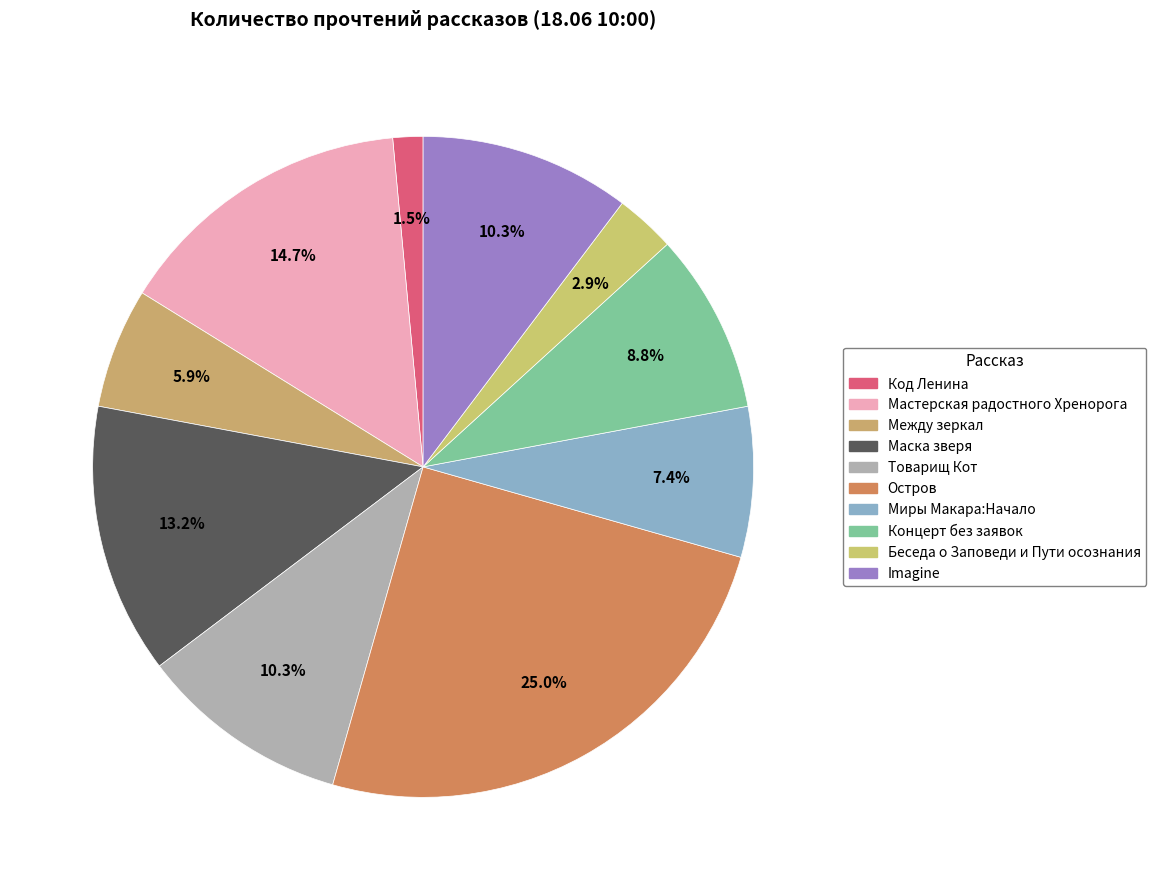

What percentage is the Imagine slice, to the nearest percent?

10%